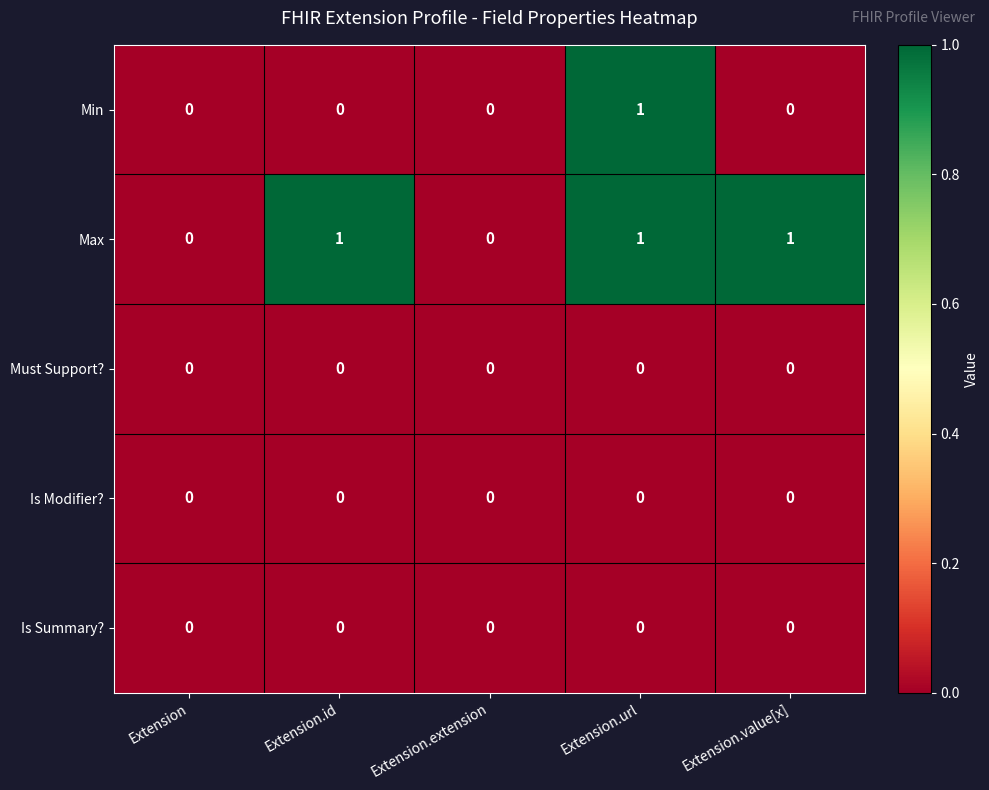

At which category is the sum across all series the highest?

Extension.url